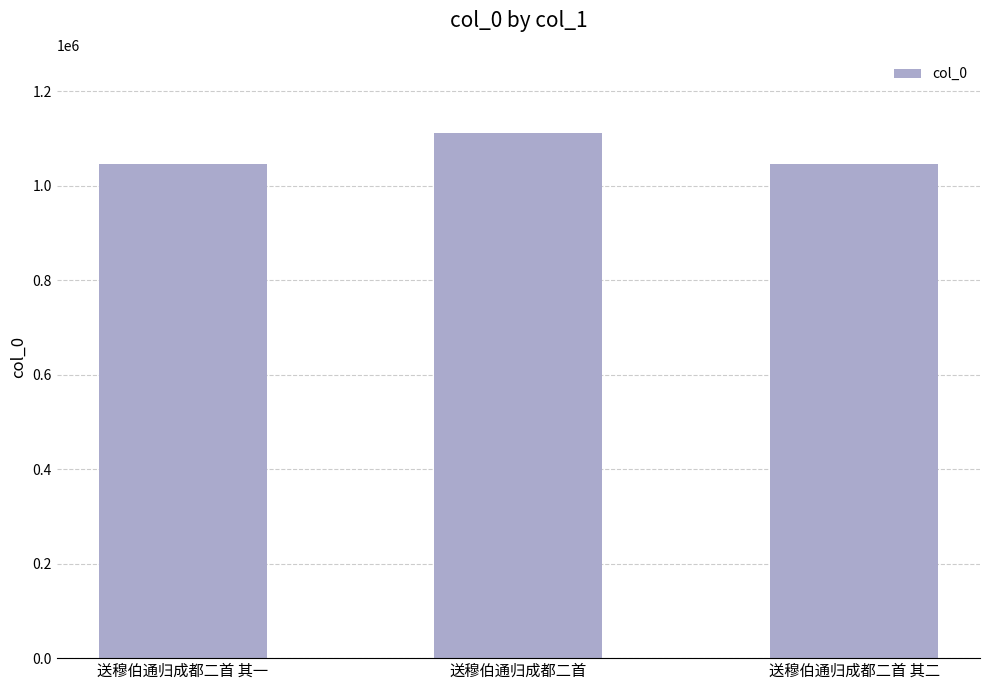

Approximately how many times larger is the value at 送穆伯通归成都二首 compared to 送穆伯通归成都二首 其二?

1.1